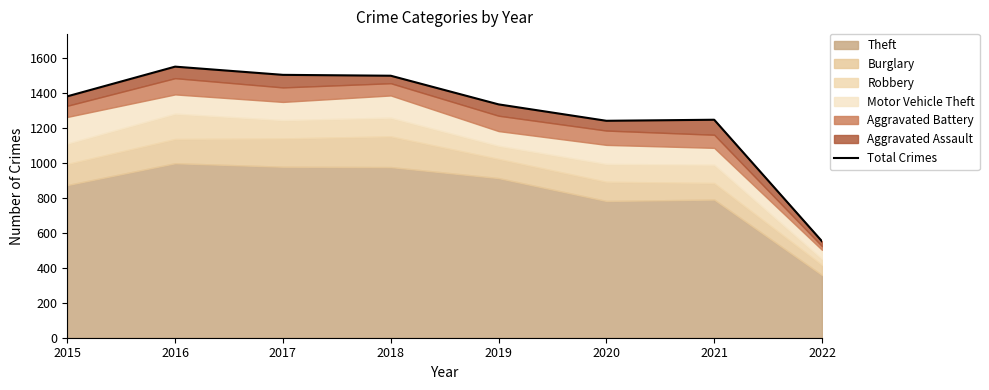

Which category has the lowest value across all series?

2022